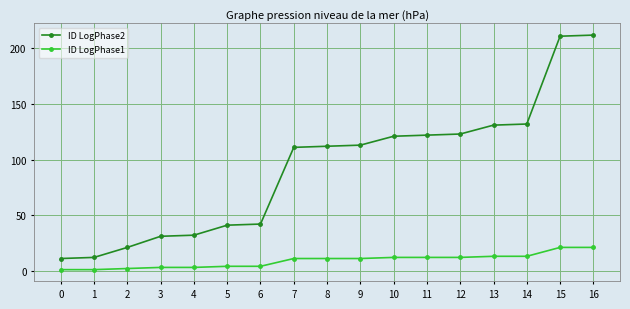

The value of ID LogPhase2 at 9 is 113. True or false?

True